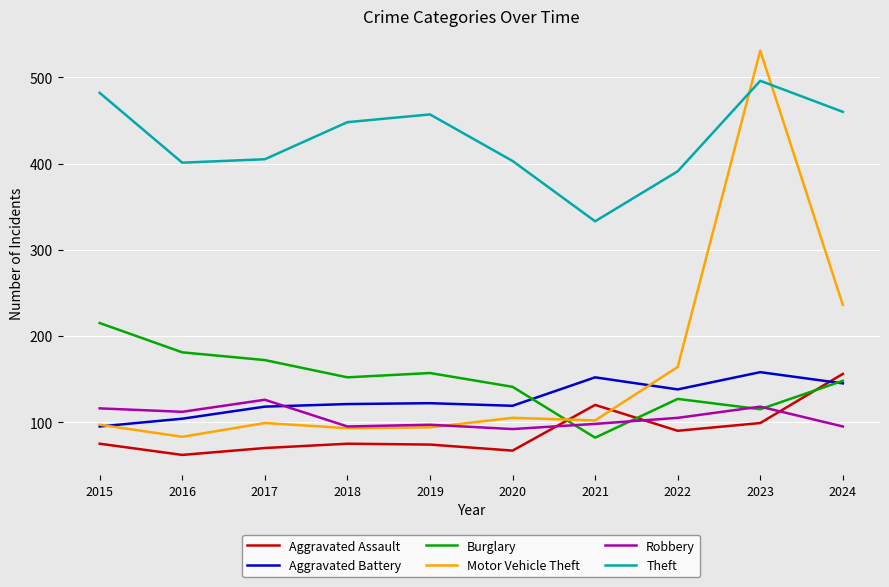

What is the difference between the highest and lowest values at 2023?

432